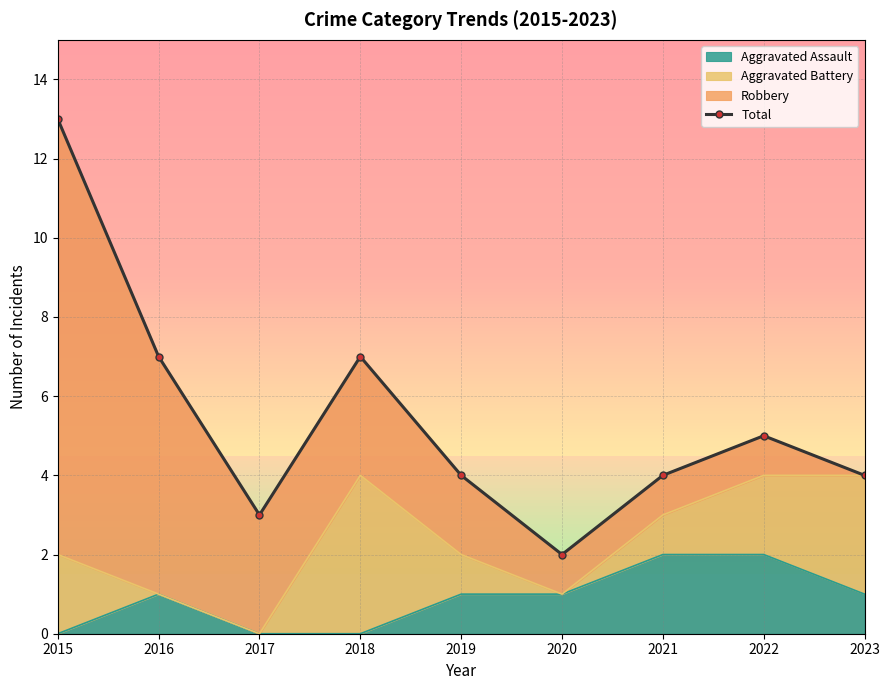

The chart shows a value of 3 at 2020. True or false?

False